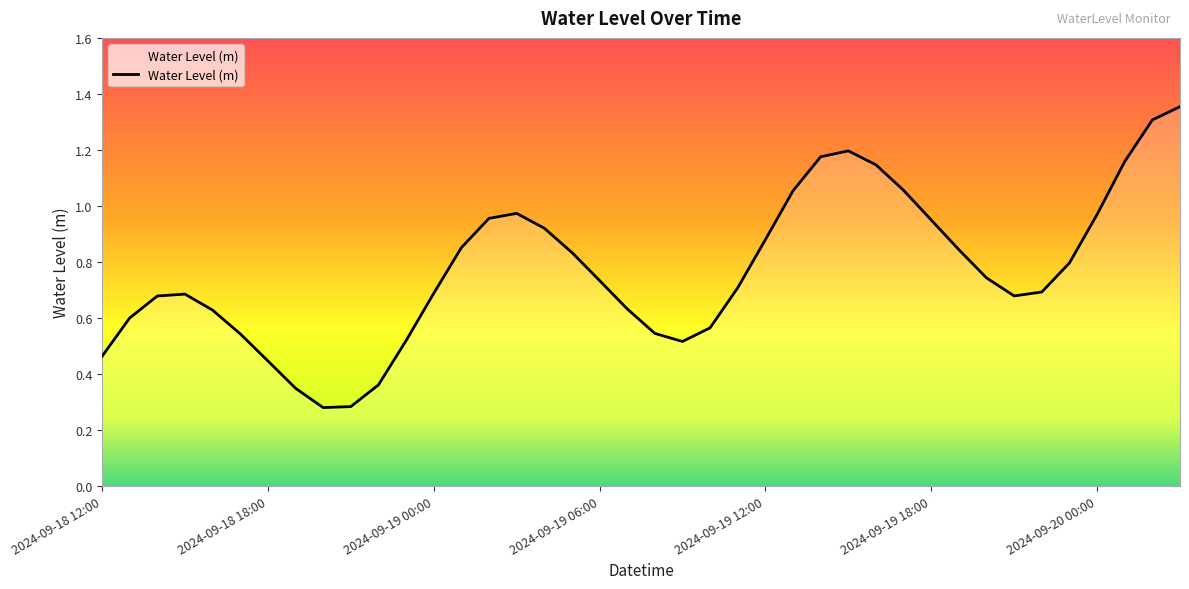

Reading right to left, extract all data points from this chart.

2024-09-20 03:00=1.4	2024-09-20 02:00=1.3	2024-09-20 01:00=1.2	2024-09-20 00:00=1.0	2024-09-19 23:00=0.8	2024-09-19 22:00=0.7	2024-09-19 21:00=0.7	2024-09-19 20:00=0.7	2024-09-19 19:00=0.8	2024-09-19 18:00=0.9	2024-09-19 17:00=1.1	2024-09-19 16:00=1.1	2024-09-19 15:00=1.2	2024-09-19 14:00=1.2	2024-09-19 13:00=1.1	2024-09-19 12:00=0.9	2024-09-19 11:00=0.7	2024-09-19 10:00=0.6	2024-09-19 09:00=0.5	2024-09-19 08:00=0.5	2024-09-19 07:00=0.6	2024-09-19 06:00=0.7	2024-09-19 05:00=0.8	2024-09-19 04:00=0.9	2024-09-19 03:00=1.0	2024-09-19 02:00=1.0	2024-09-19 01:00=0.9	2024-09-19 00:00=0.7	2024-09-18 23:00=0.5	2024-09-18 22:00=0.4	2024-09-18 21:00=0.3	2024-09-18 20:00=0.3	2024-09-18 19:00=0.3	2024-09-18 18:00=0.4	2024-09-18 17:00=0.5	2024-09-18 16:00=0.6	2024-09-18 15:00=0.7	2024-09-18 14:00=0.7	2024-09-18 13:00=0.6	2024-09-18 12:00=0.5